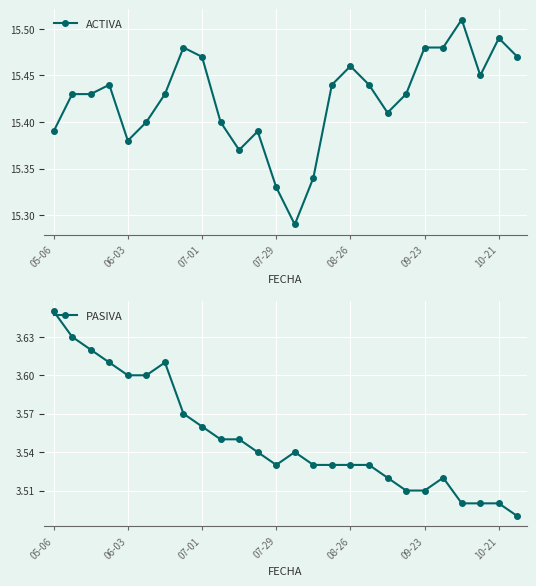

Where is PASIVA nearest to the value 3?

25